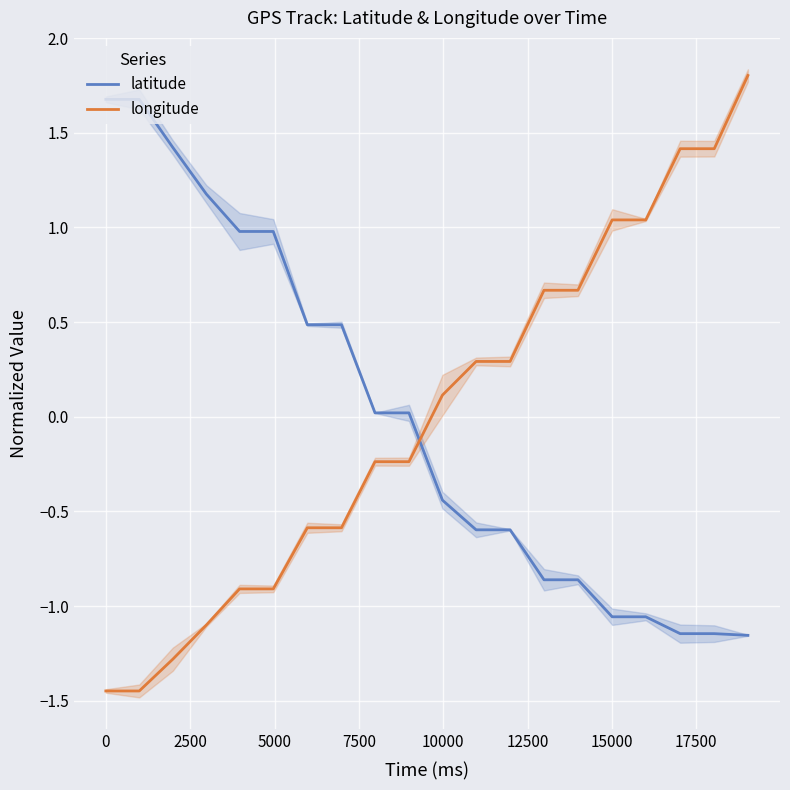

How many intersections are there between latitude and longitude?

1